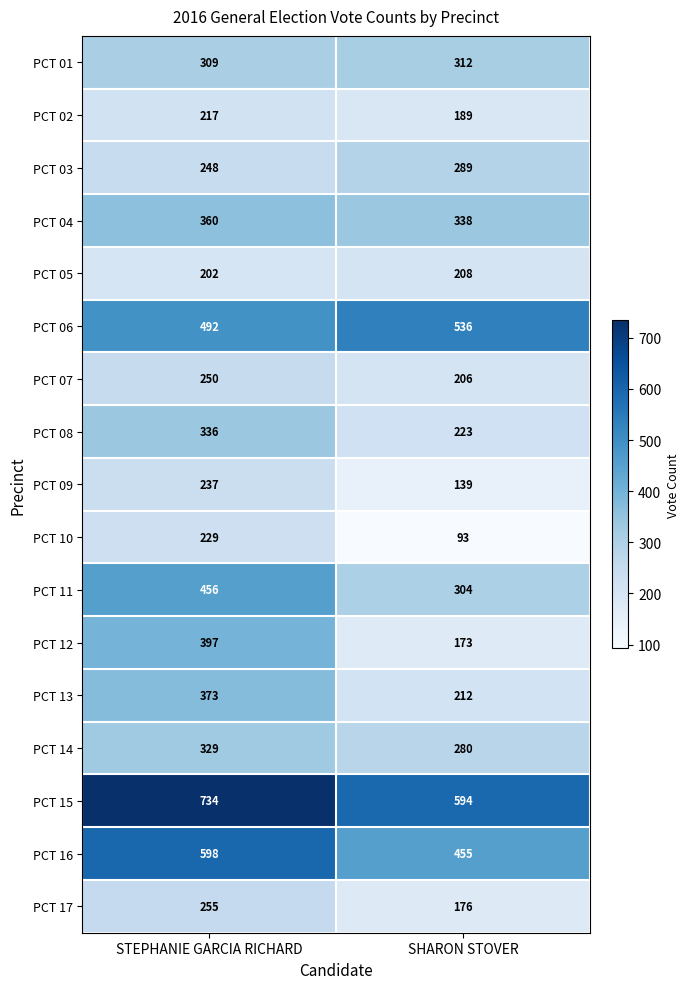

List the series in order of their peak value, lowest first.

PCT 05, PCT 02, PCT 10, PCT 09, PCT 07, PCT 17, PCT 03, PCT 01, PCT 14, PCT 08, PCT 04, PCT 13, PCT 12, PCT 11, PCT 06, PCT 16, PCT 15